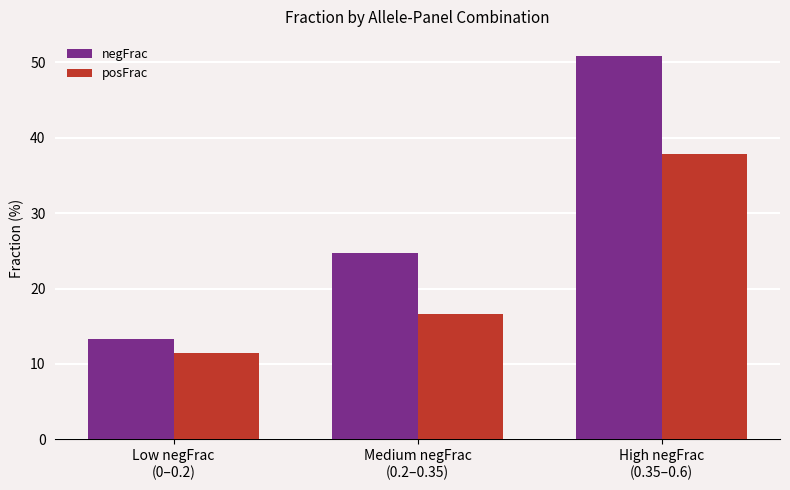

Reading left to right, transcribe all the data shown in this chart.

negFrac: Low negFrac
(0–0.2)=13.3	Medium negFrac
(0.2–0.35)=24.7	High negFrac
(0.35–0.6)=50.8
posFrac: Low negFrac
(0–0.2)=11.4	Medium negFrac
(0.2–0.35)=16.6	High negFrac
(0.35–0.6)=37.9